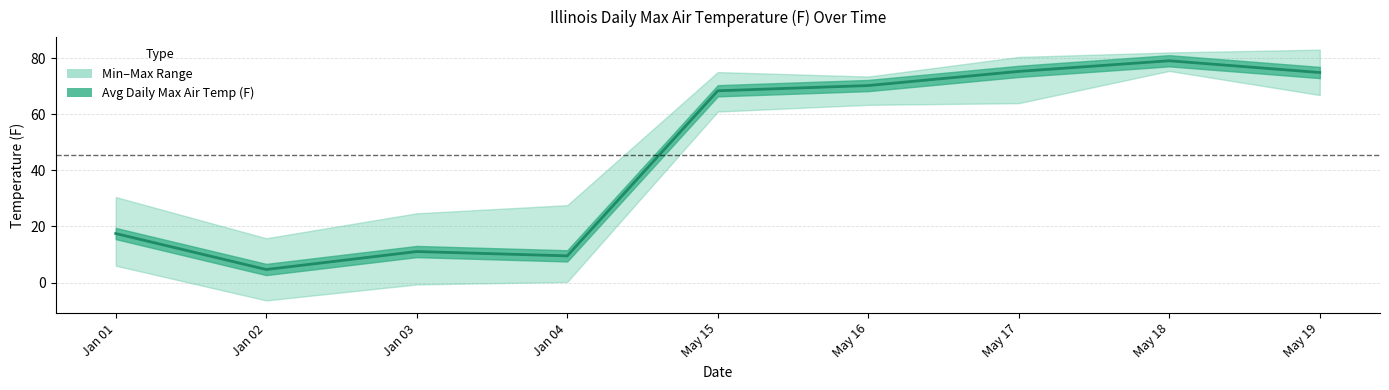

What position from the left is 1979/01/01?

1